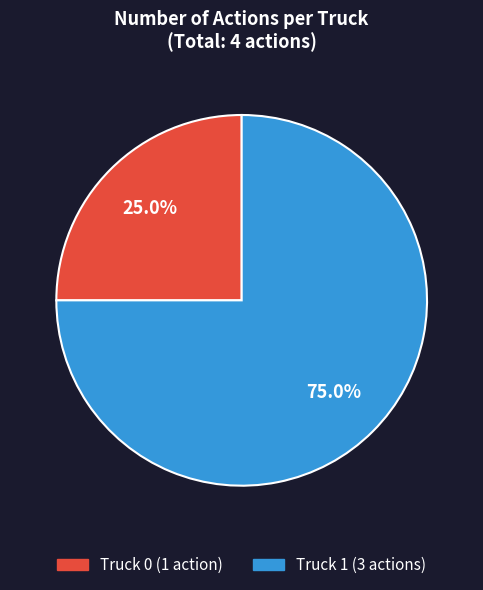

Is Truck 1 the majority of the pie?

Yes